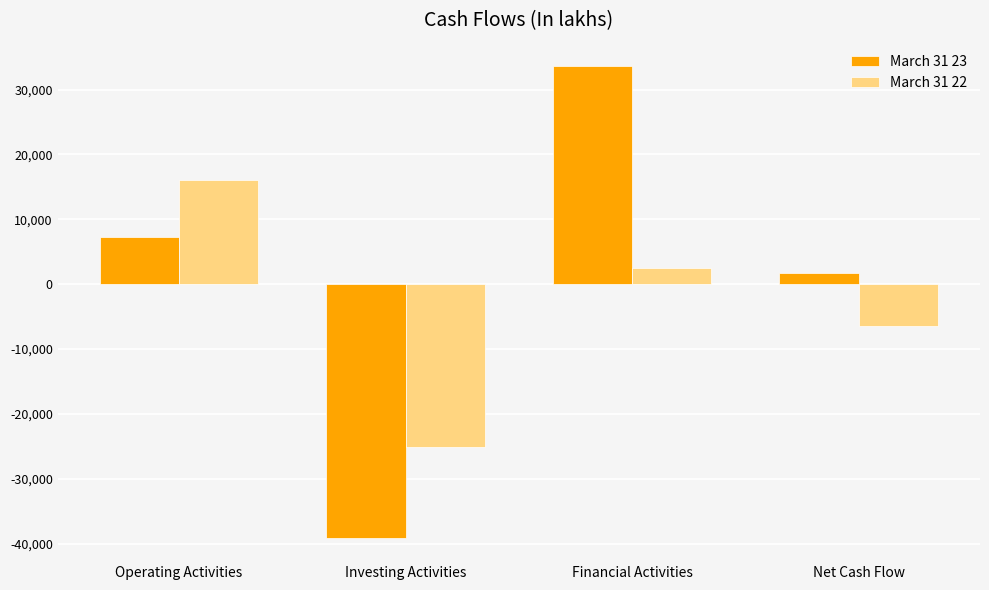

Reading left to right, list all the values displayed in this chart.

March 31 23: Operating Activities=7276.3	Investing Activities=-39085.4	Financial Activities=33590.6	Net Cash Flow=1781.5
March 31 22: Operating Activities=16108.0	Investing Activities=-25173.1	Financial Activities=2545.8	Net Cash Flow=-6519.4